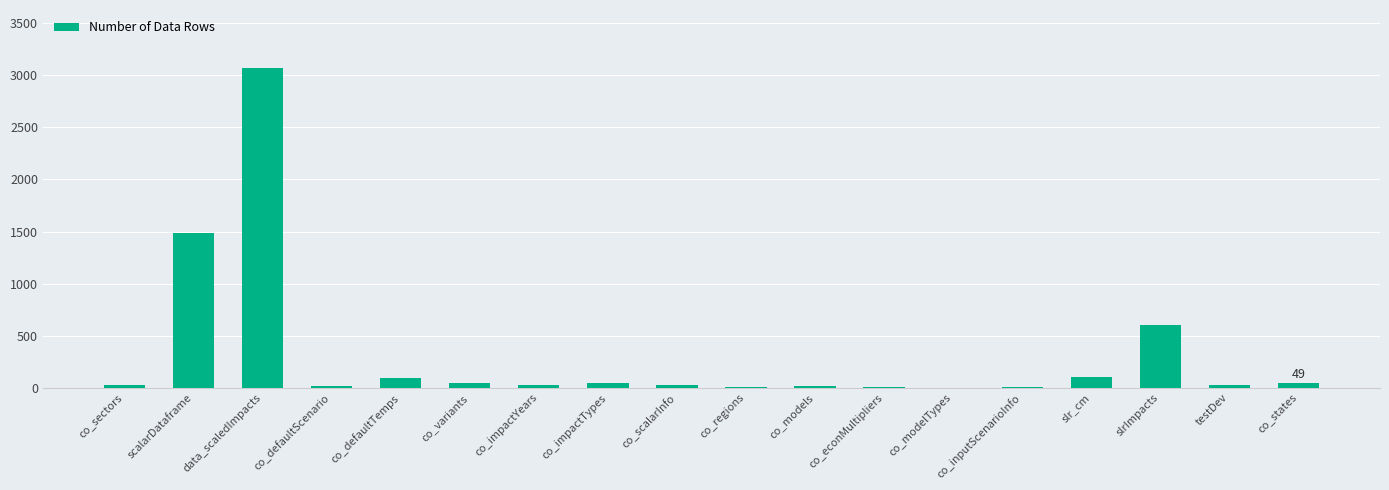

What is the maximum value shown in the chart?

3073